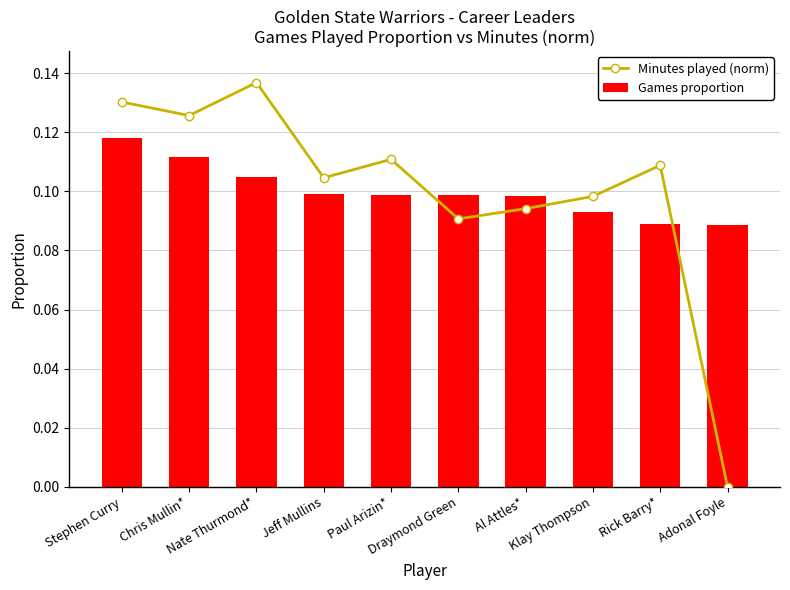

How many groups of bars are there?

10